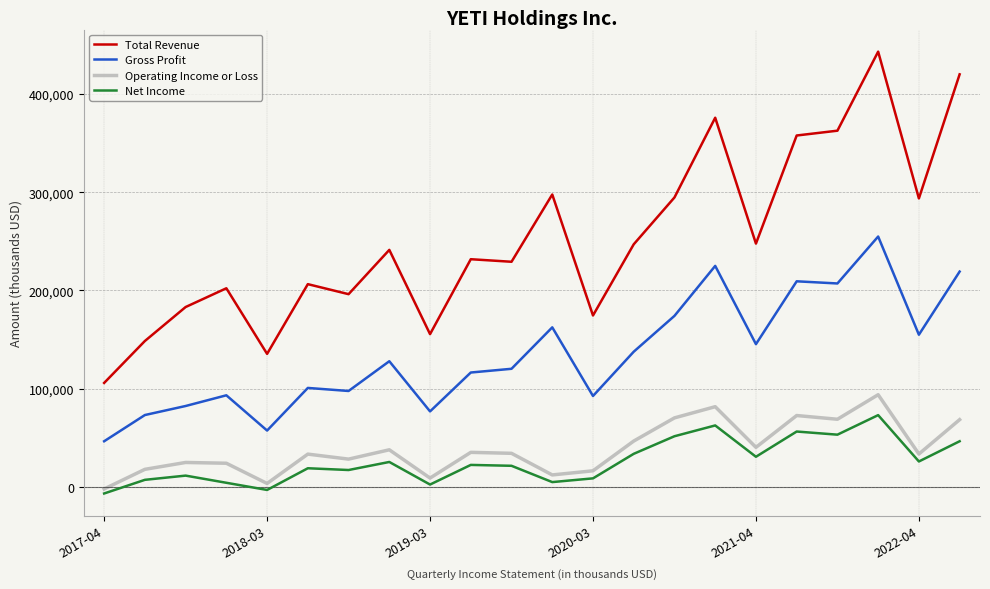

What is the highest value of the Net Income series?

72900